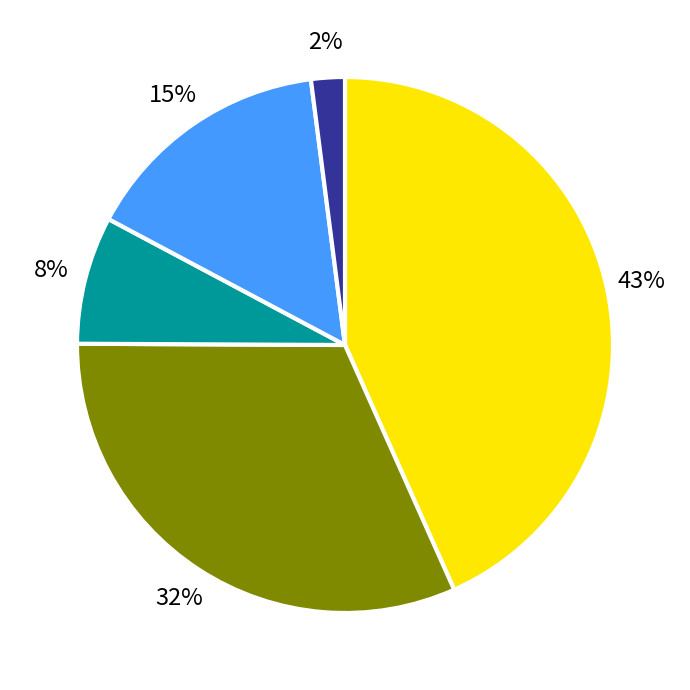

To the nearest percent, what is the average slice percentage?

20%